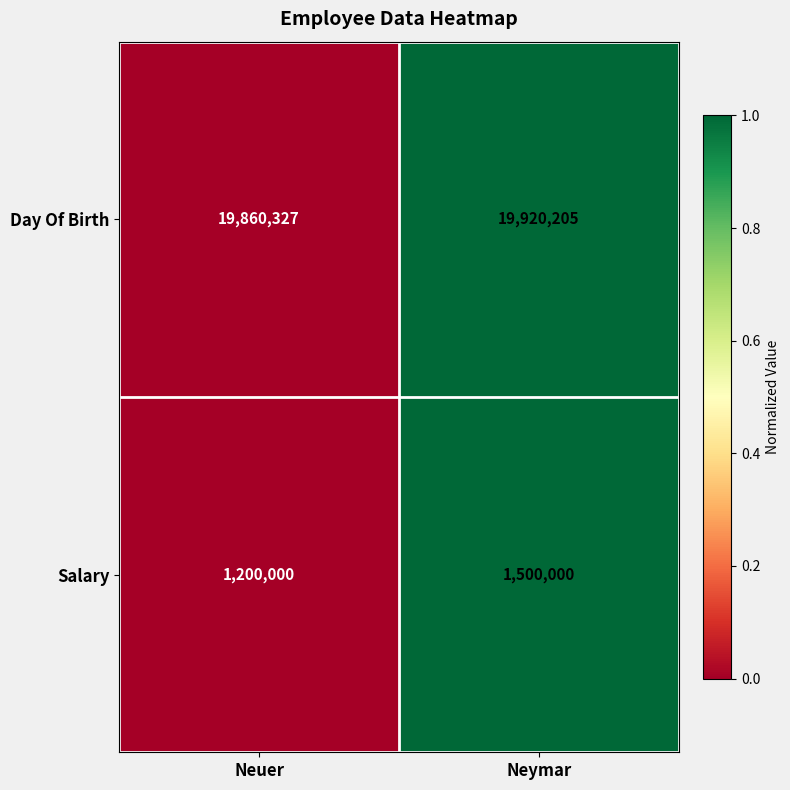

Which category has the highest value in the Day Of Birth series?

Neymar